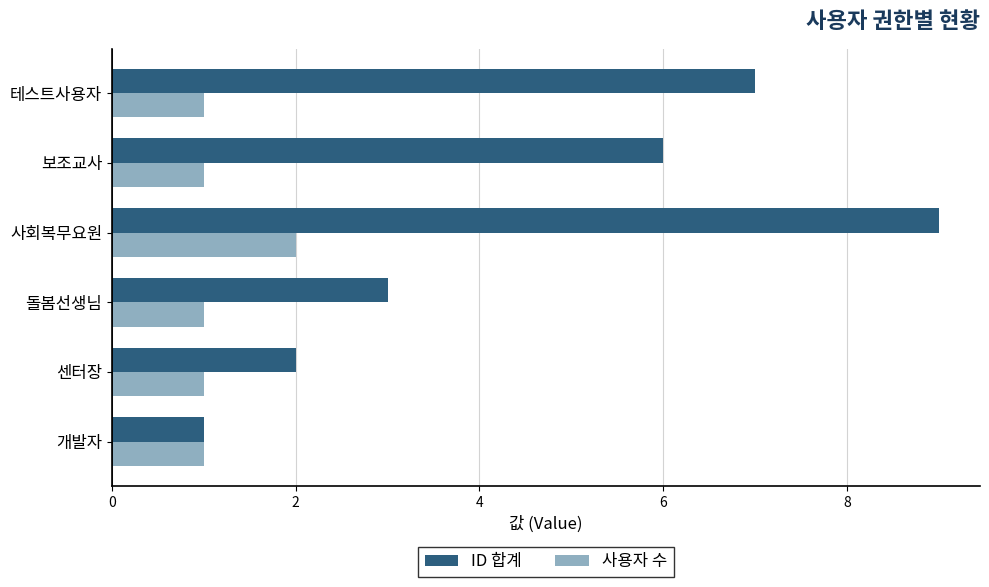

Rank the series by their average value, from highest to lowest.

ID 합계, 사용자 수